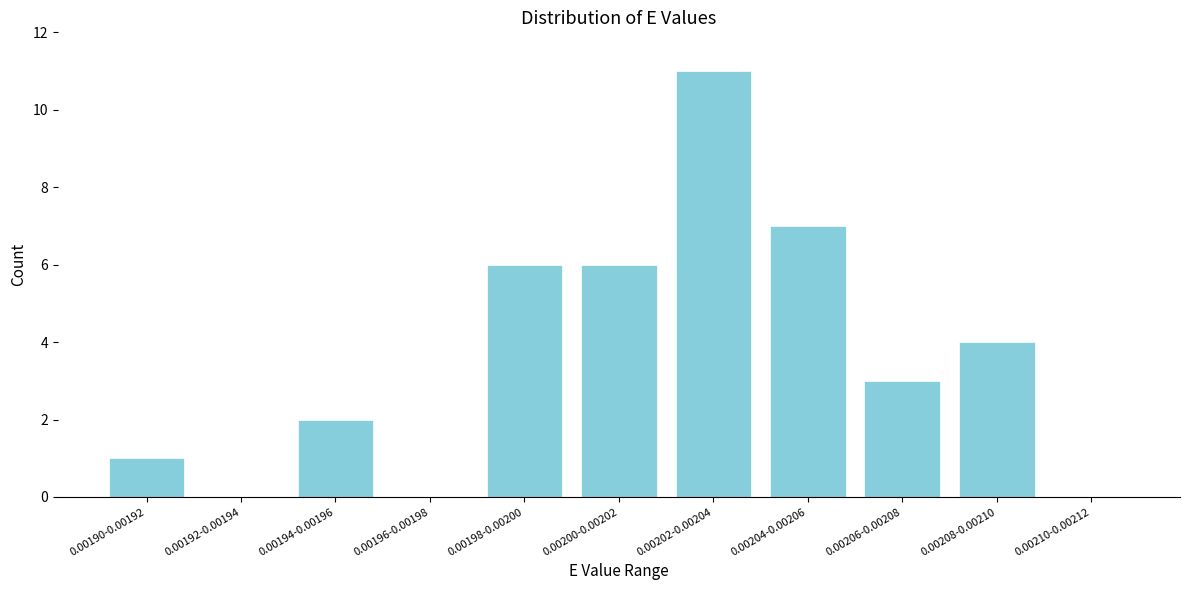

Reading left to right, list all the values displayed in this chart.

0.00190-0.00192=1	0.00192-0.00194=0	0.00194-0.00196=2	0.00196-0.00198=0	0.00198-0.00200=6	0.00200-0.00202=6	0.00202-0.00204=11	0.00204-0.00206=7	0.00206-0.00208=3	0.00208-0.00210=4	0.00210-0.00212=0